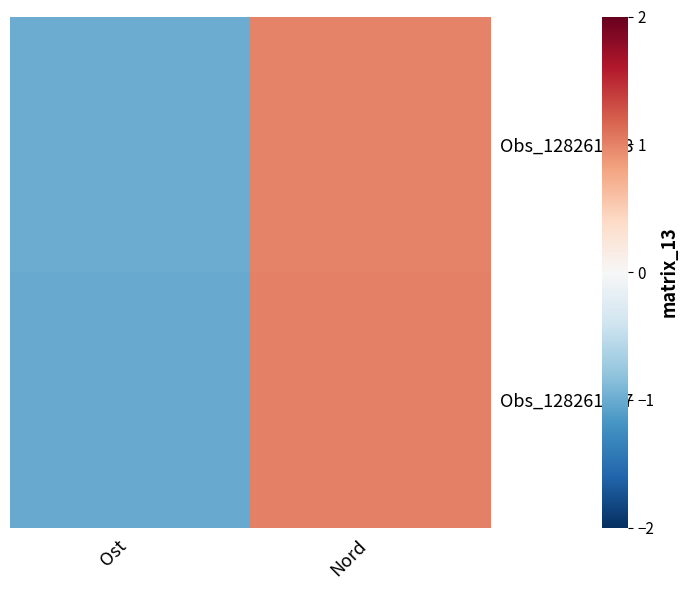

Reading right to left, transcribe all the data shown in this chart.

Obs_128261988: Nord=1.0	Ost=-1.0
Obs_128261987: Nord=1.0	Ost=-1.0